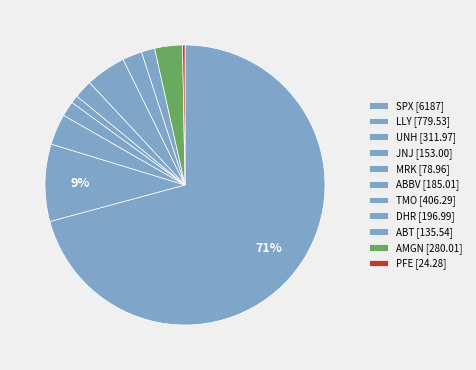

To the nearest percent, what portion does DHR represent?

2%